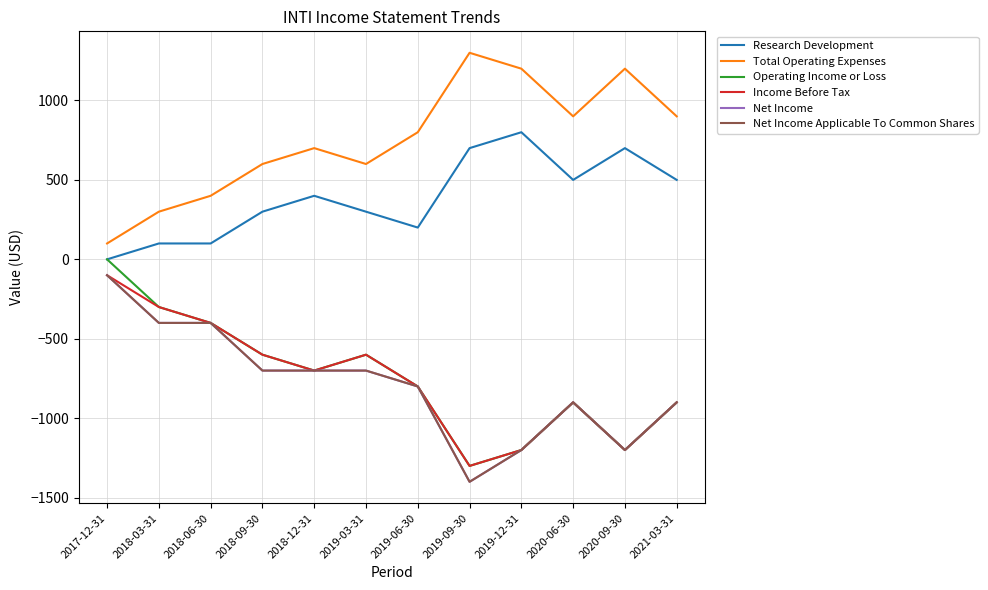

What is the lowest value of the Income Before Tax series?

-1300